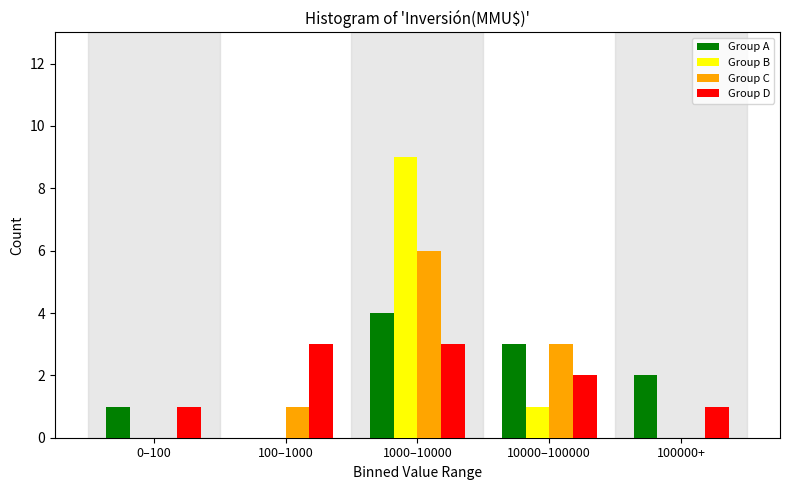

Reading right to left, list all the values displayed in this chart.

Group A: 100000+=2	10000–100000=3	1000–10000=4	100–1000=0	0–100=1
Group B: 100000+=0	10000–100000=1	1000–10000=9	100–1000=0	0–100=0
Group C: 100000+=0	10000–100000=3	1000–10000=6	100–1000=1	0–100=0
Group D: 100000+=1	10000–100000=2	1000–10000=3	100–1000=3	0–100=1